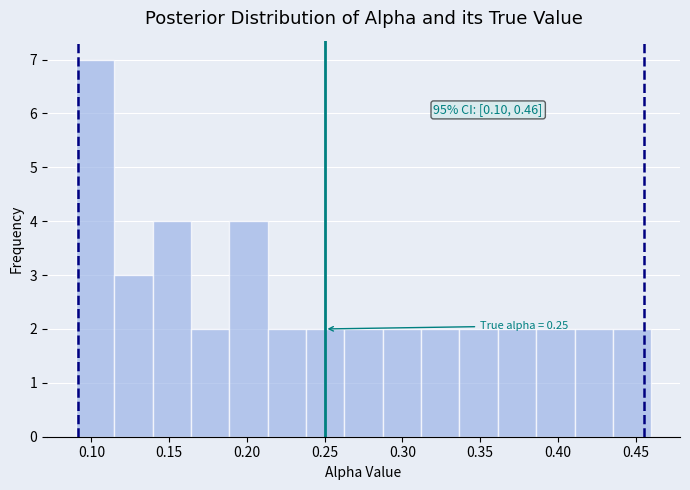

Over which range of the x-axis is the bar tallest?

0.090 to 0.115